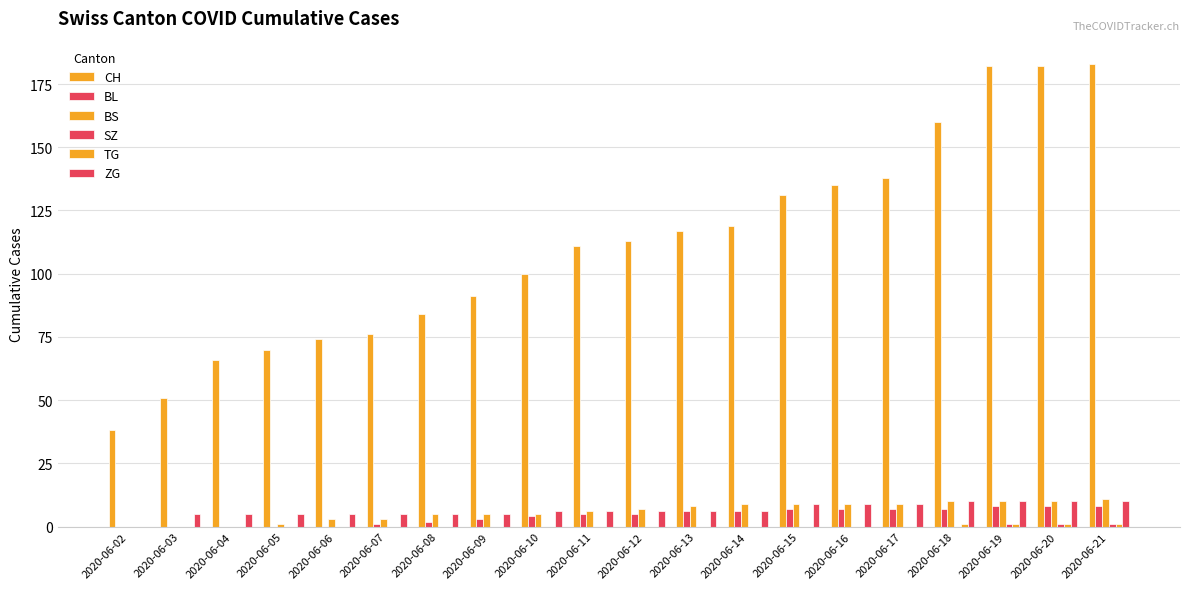

Between 2020-06-02 and 2020-06-05, which is larger?

2020-06-05